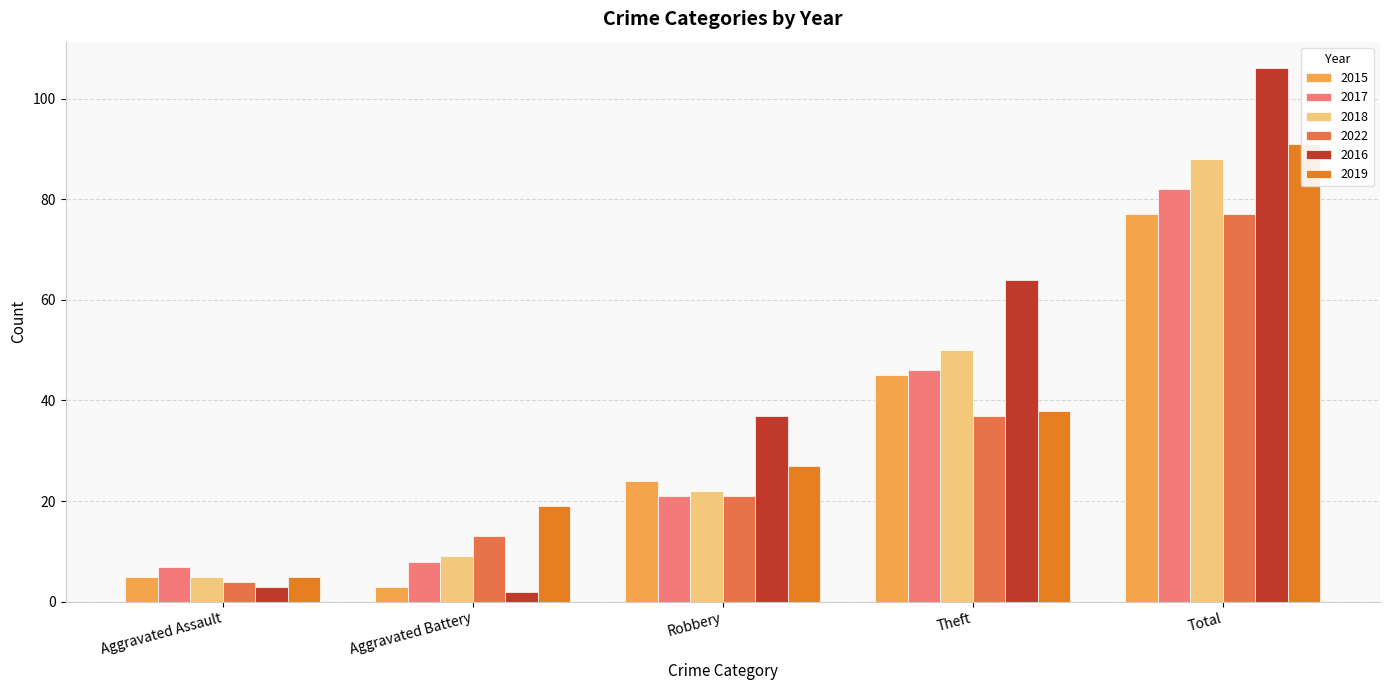

What is the label of the 1st bar from the right?

Total